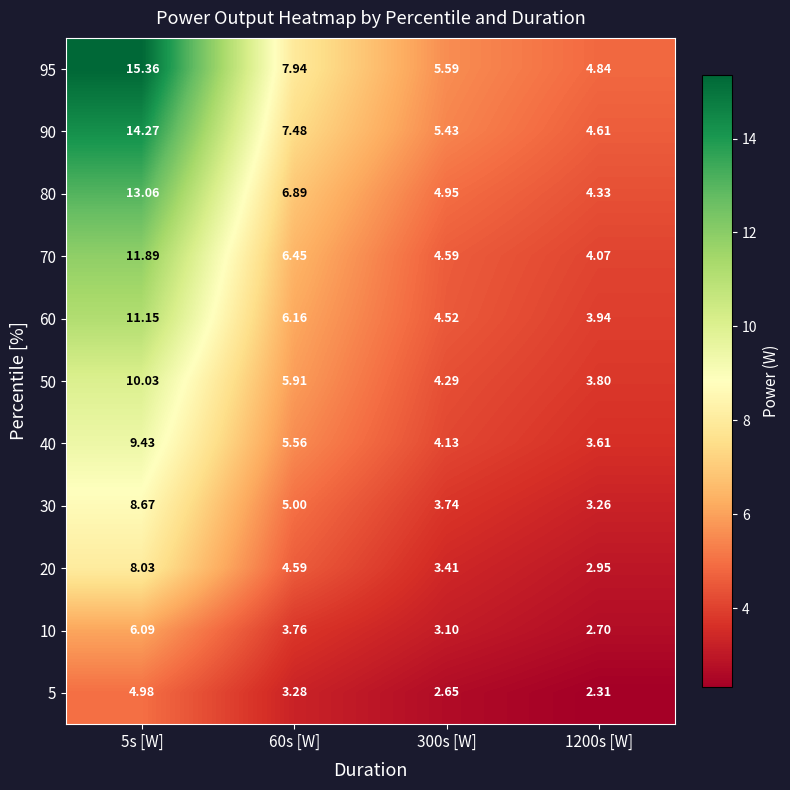

Is the value of 95 at 300s [W] greater than the value of 5 at 300s [W]?

Yes